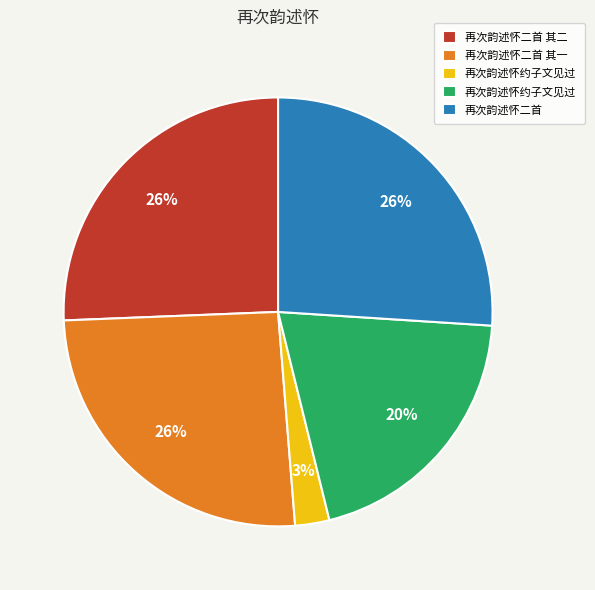

To the nearest percent, what is the average slice percentage?

20%